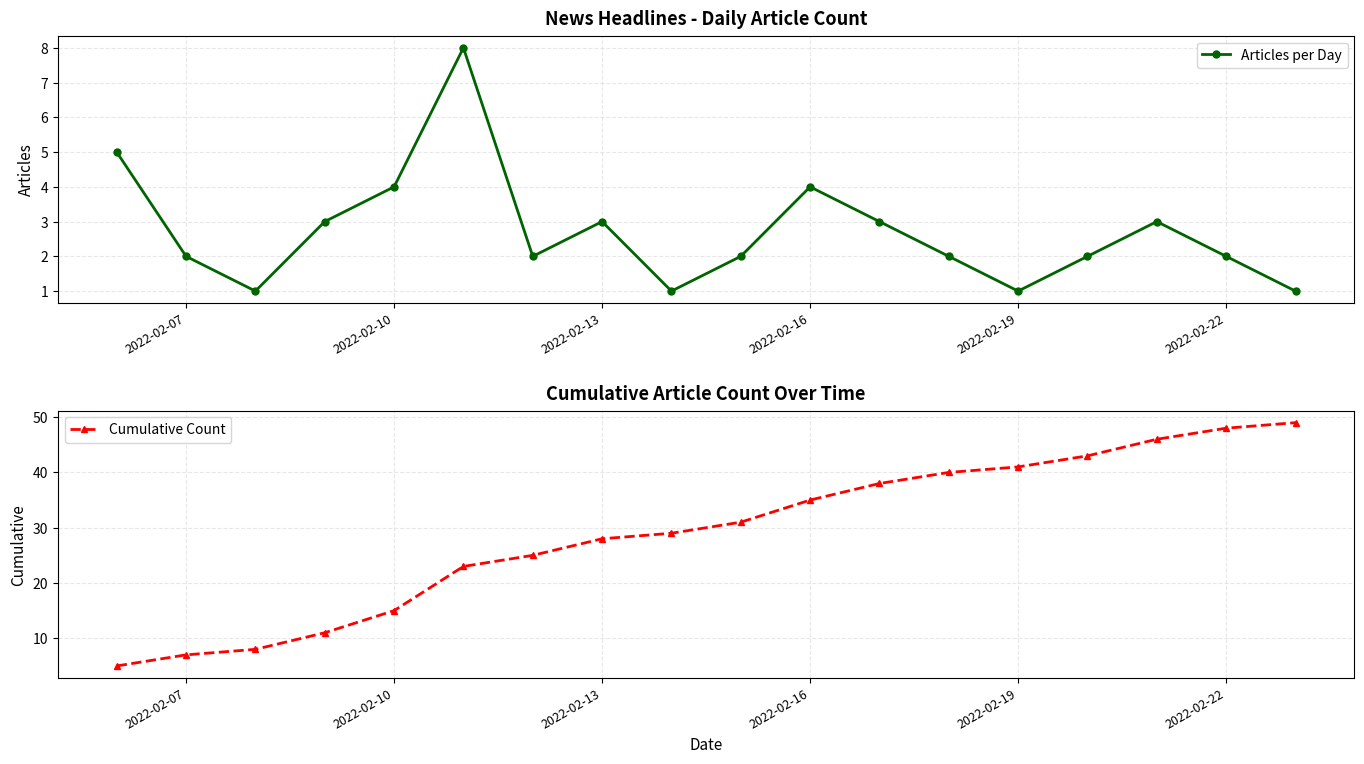

What is the maximum value for Articles per Day?

8